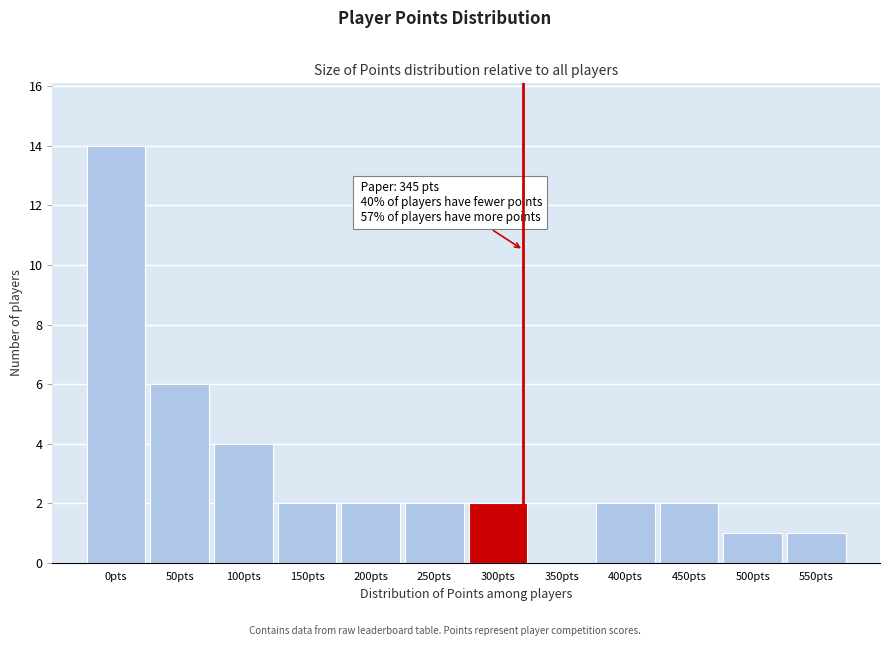

Reading right to left, extract all data points from this chart.

550pts=1	500pts=1	450pts=2	400pts=2	350pts=0	300pts=2	250pts=2	200pts=2	150pts=2	100pts=4	50pts=6	0pts=14